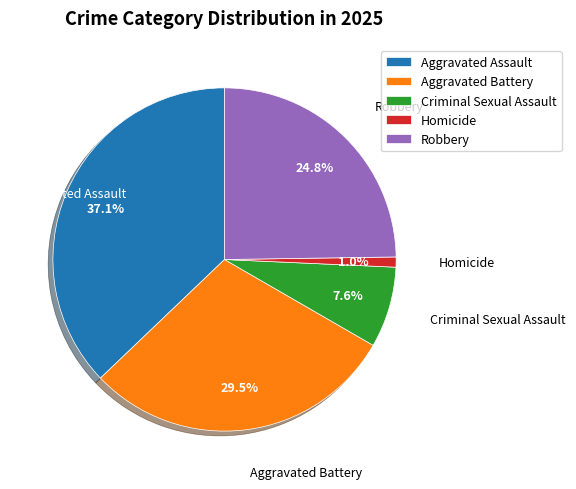

What is the ratio of the value at Robbery to the value at Aggravated Battery?

0.8